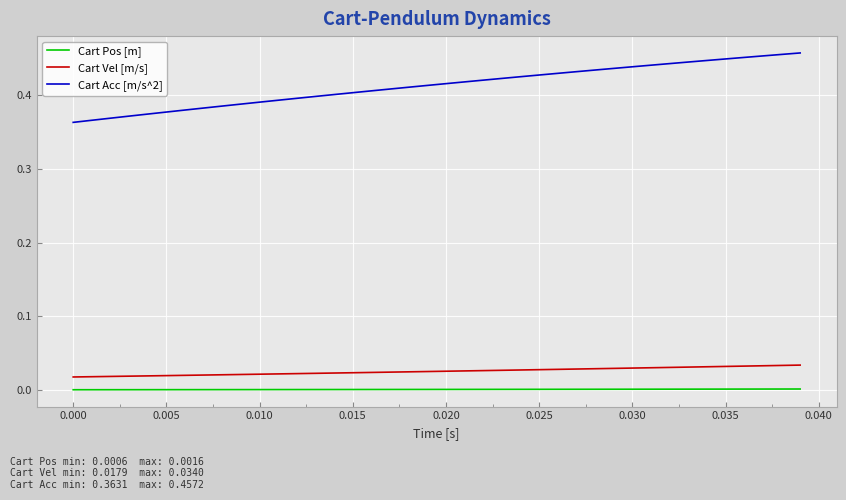

Which series has the largest total across all categories?

Cart Acc [m/s^2]